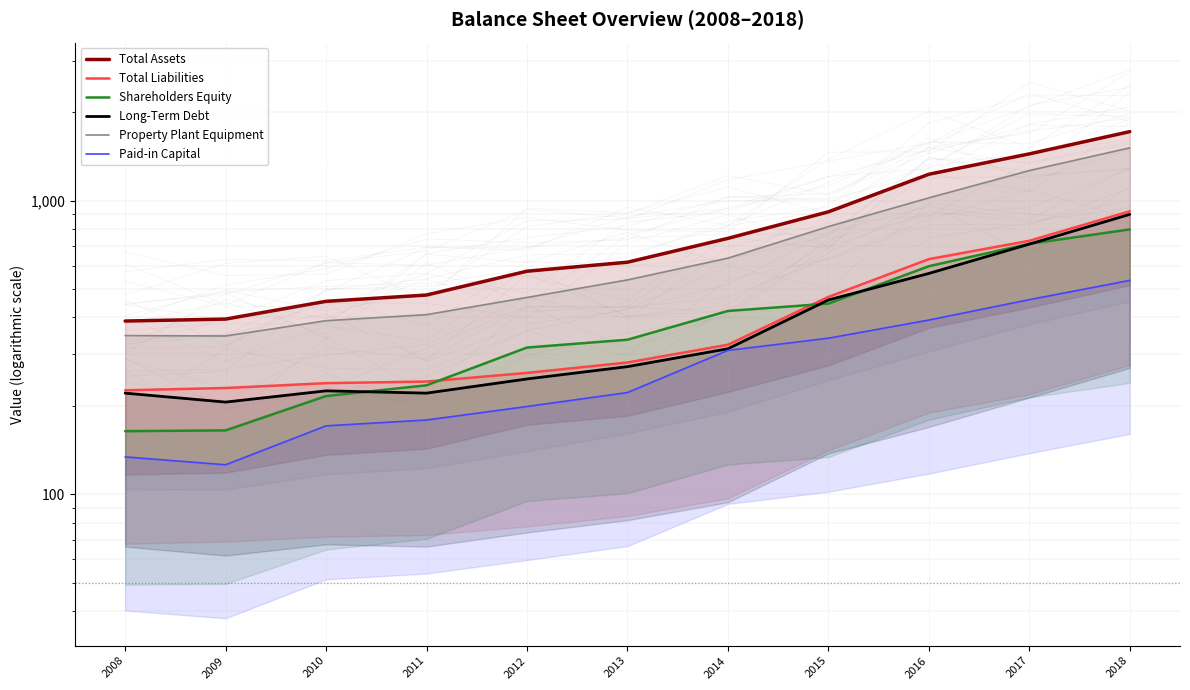

Rank the categories by Long-Term Debt value from highest to lowest.

2018, 2017, 2016, 2015, 2014, 2013, 2012, 2010, 2008, 2011, 2009